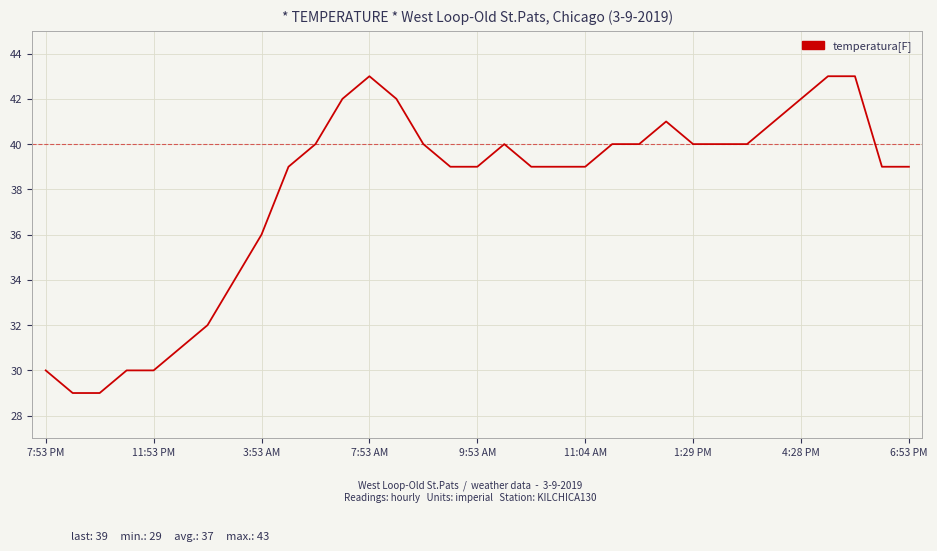

What is the difference between the maximum and minimum values?

14